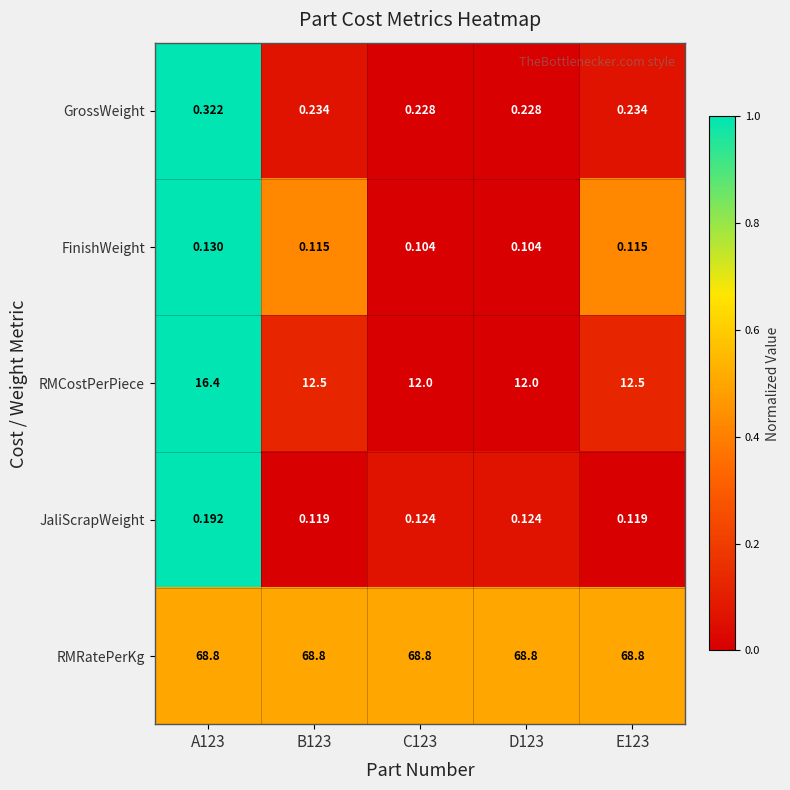

Rank the series by their maximum value, from highest to lowest.

RMRatePerKg, RMCostPerPiece, GrossWeight, JaliScrapWeight, FinishWeight